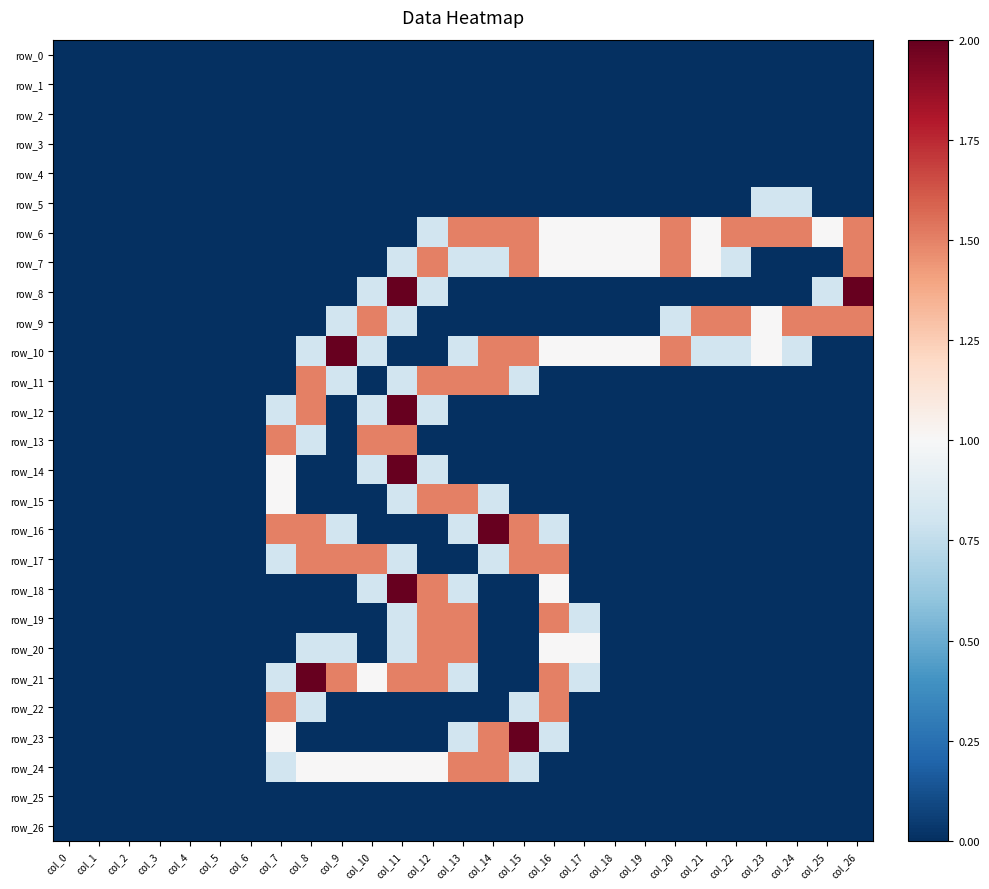

Which series has the largest total across all categories?

row_6